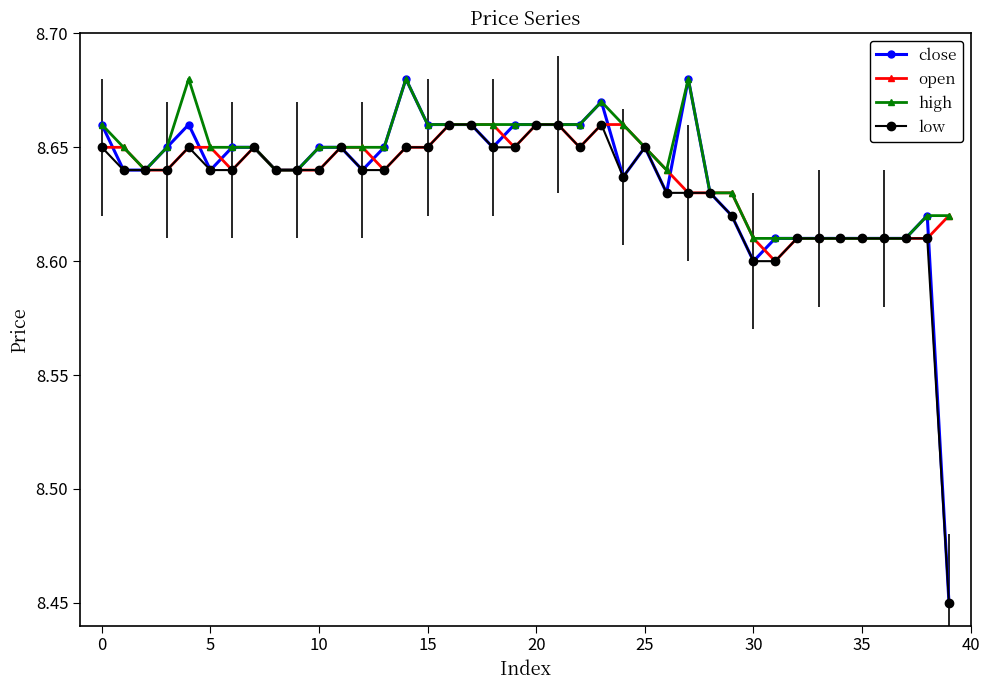

Count the low values in the range 8 to 9.

40